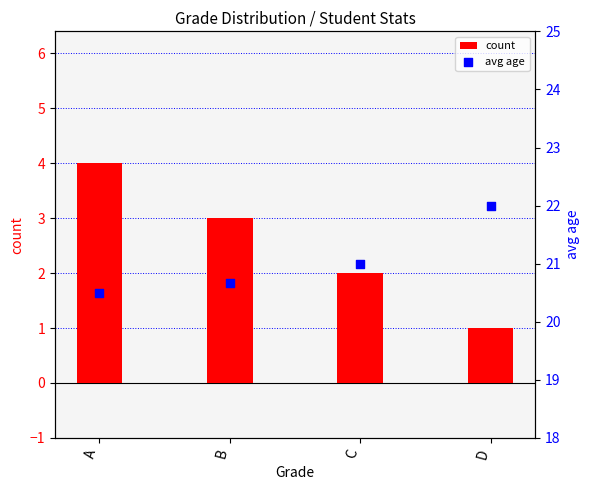

Which series has the widest spread of Y values?

count